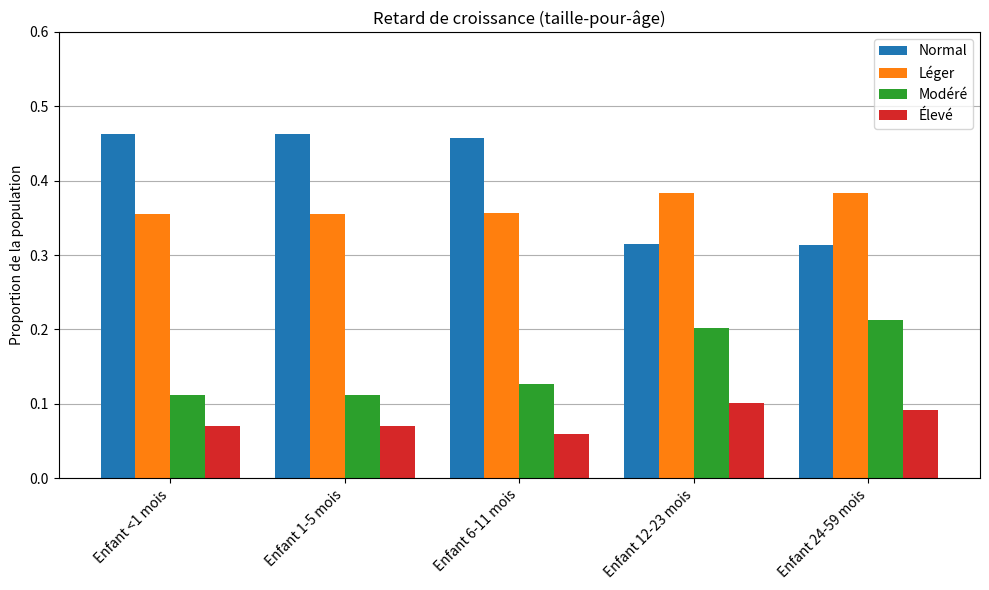

True or false: Élevé has a value of 0.0 at Enfant <1 mois.

False